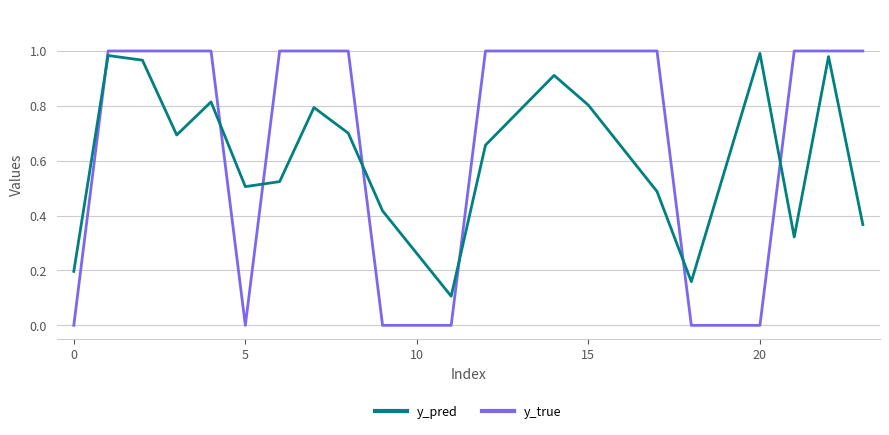

What are all the series names shown in the legend?

y_pred, y_true